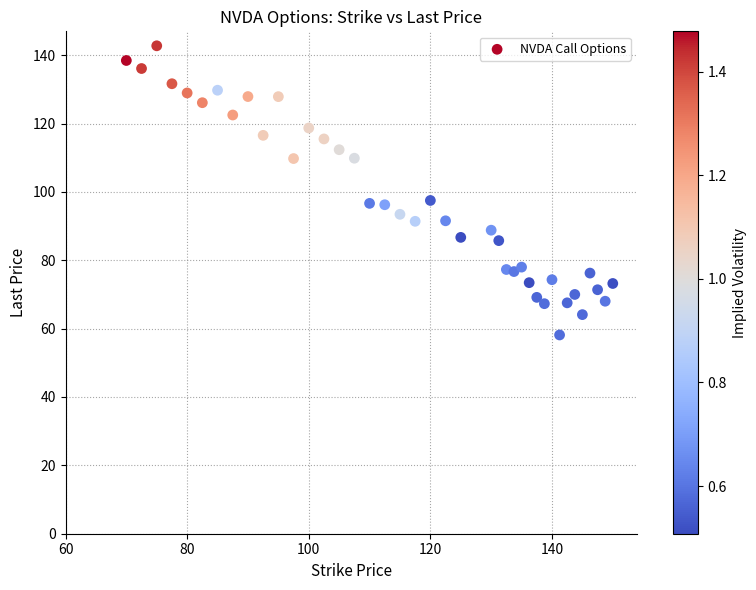

What is the range of X values (max minus min)?

80.0